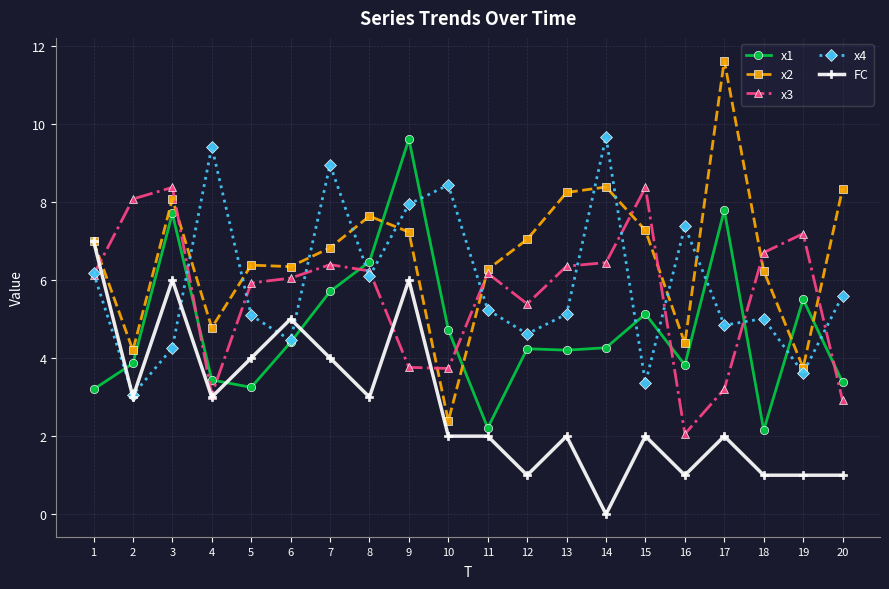

What are all the series names shown in the legend?

x1, x2, x3, x4, FC